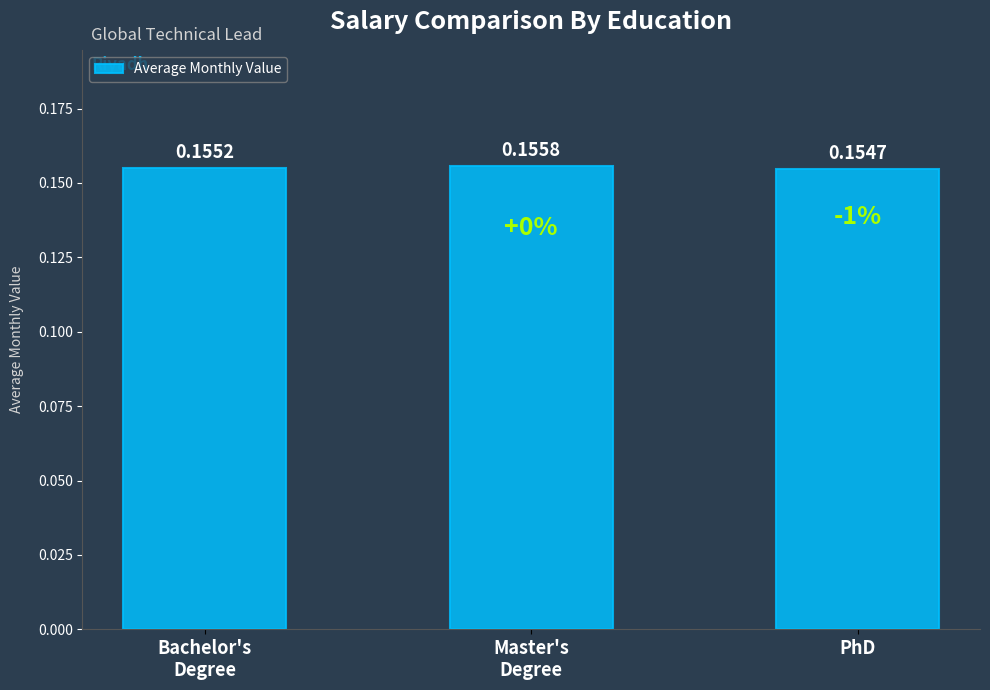

Rank the categories by value from highest to lowest.

Master's
Degree, Bachelor's
Degree, PhD